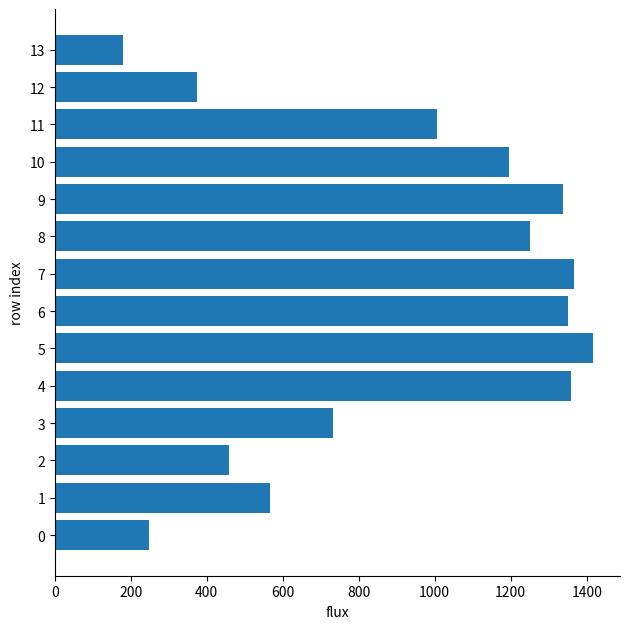

What is the average value?

917.0